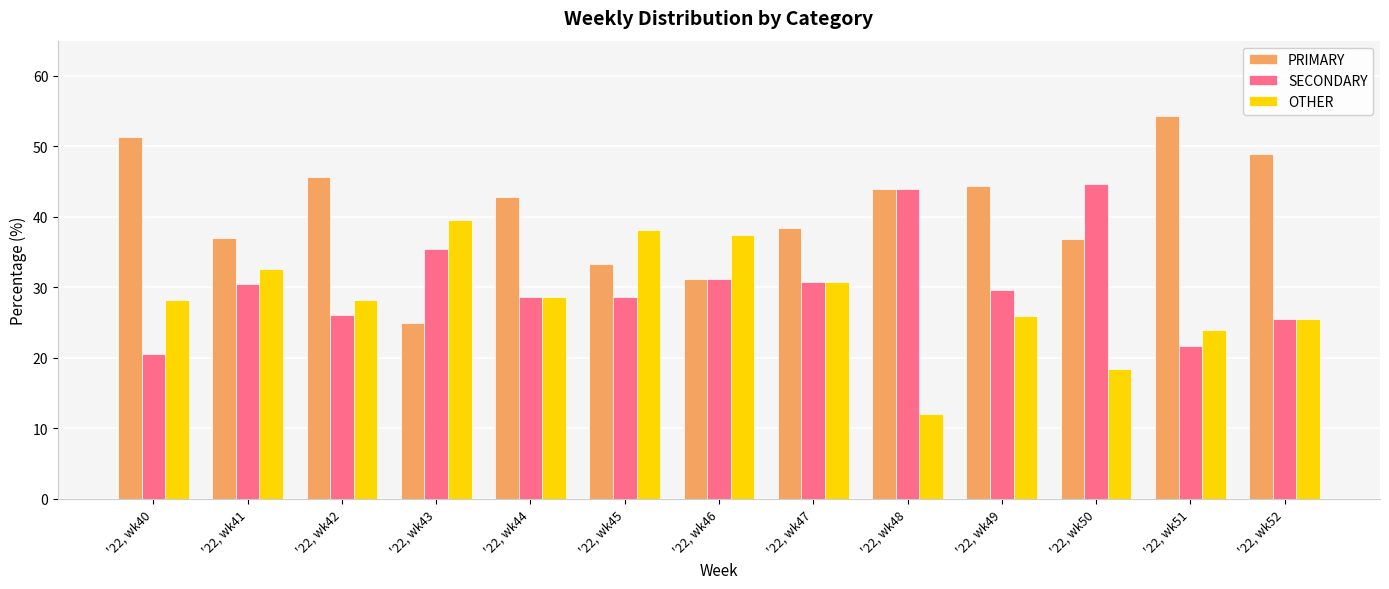

True or false: SECONDARY has a value of 17.4 at '22, wk52.

False